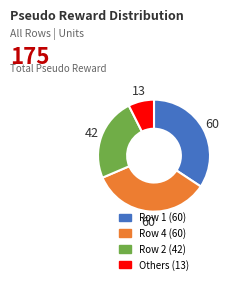

Does any single category account for the majority?

No